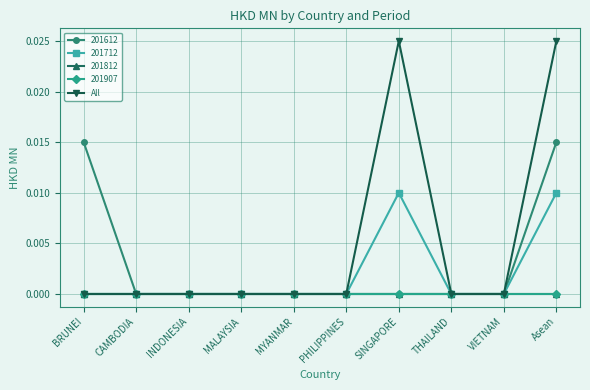

Is this an area chart (filled region under the line)?

No